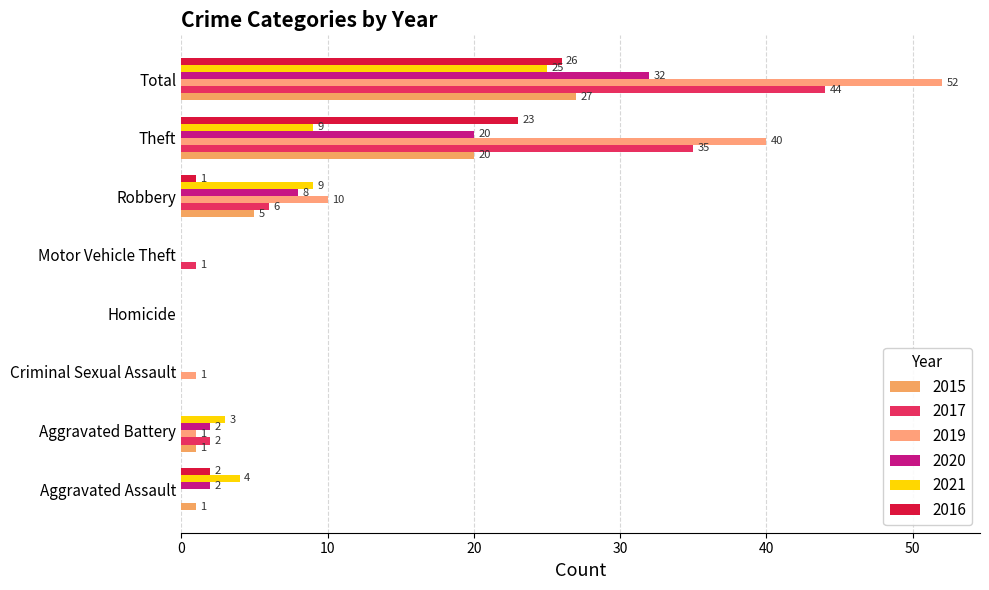

At which category is the sum across all series the highest?

Total